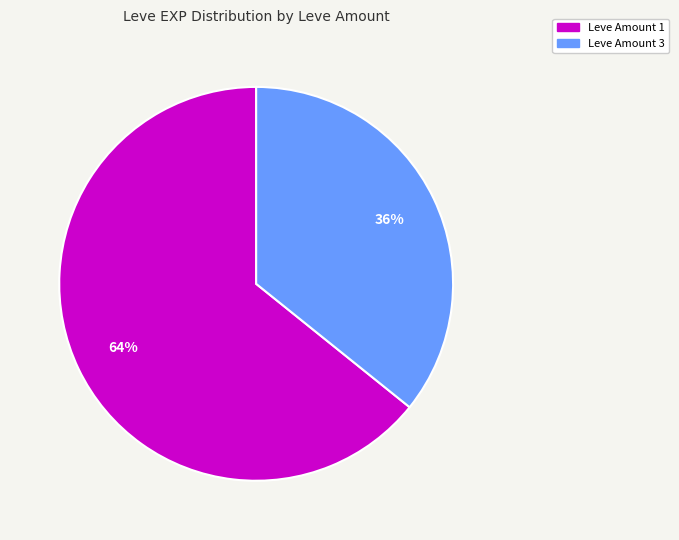

Is there any slice that represents more than half of the pie?

Yes